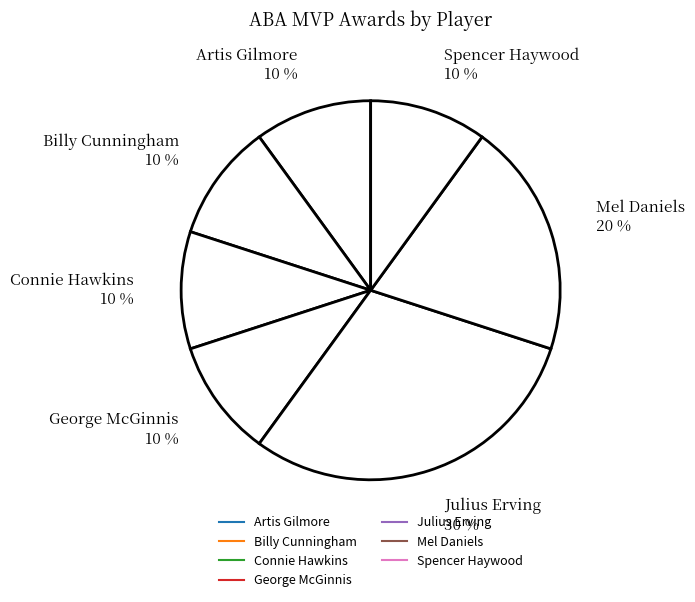

Which slice is the largest?

Julius Erving